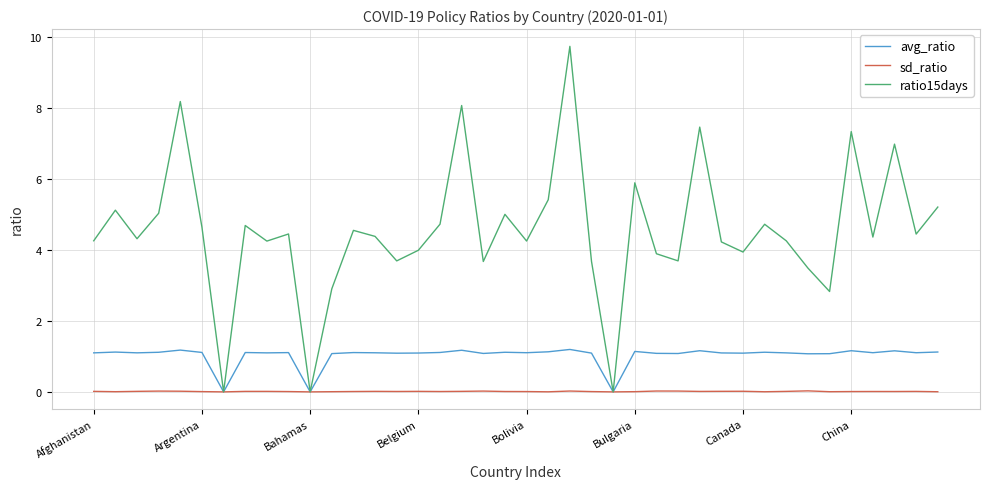

Which series has the largest range (max minus min)?

ratio15days